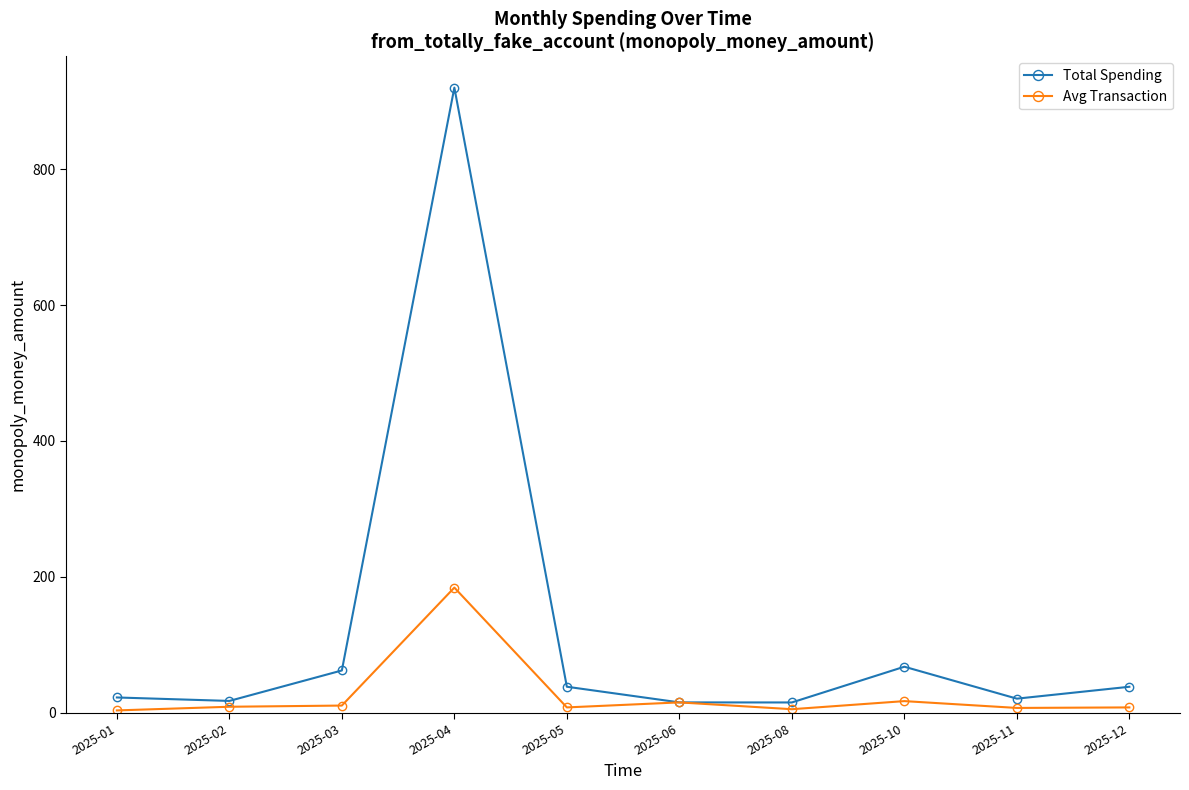

Which series has the widest spread of values?

Total Spending